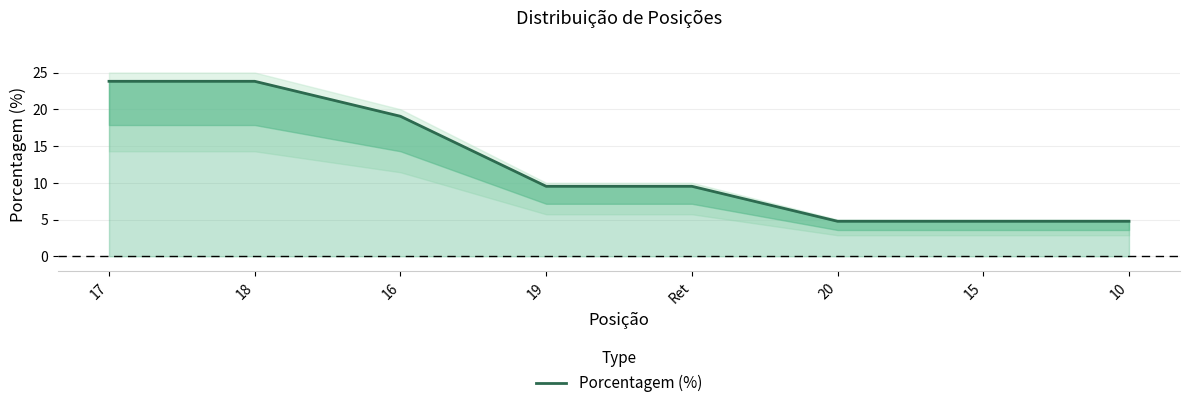

True or false: the data shows 9.5 at 19.

True